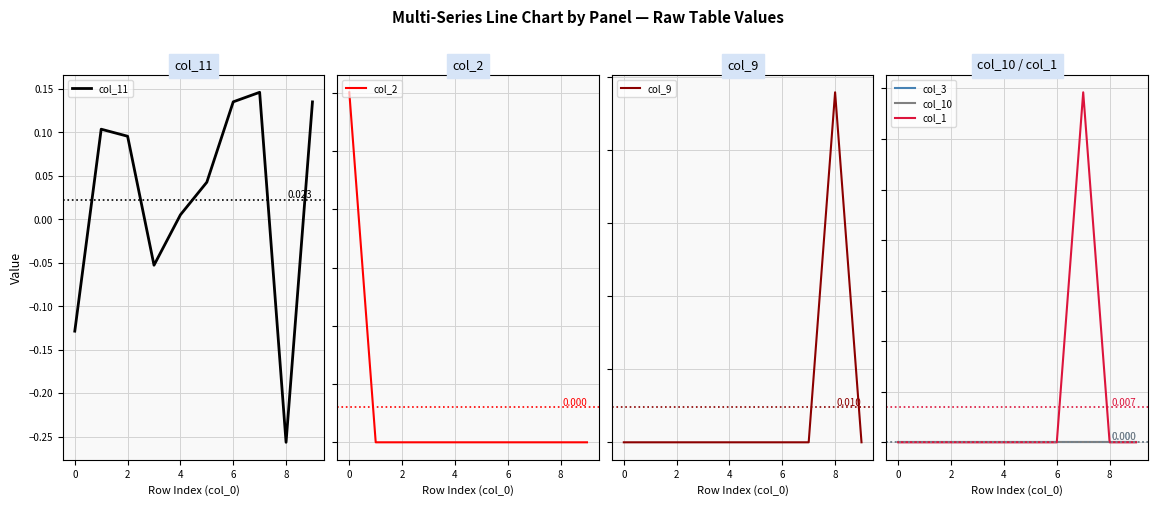

Is this an area chart (filled region under the line)?

No